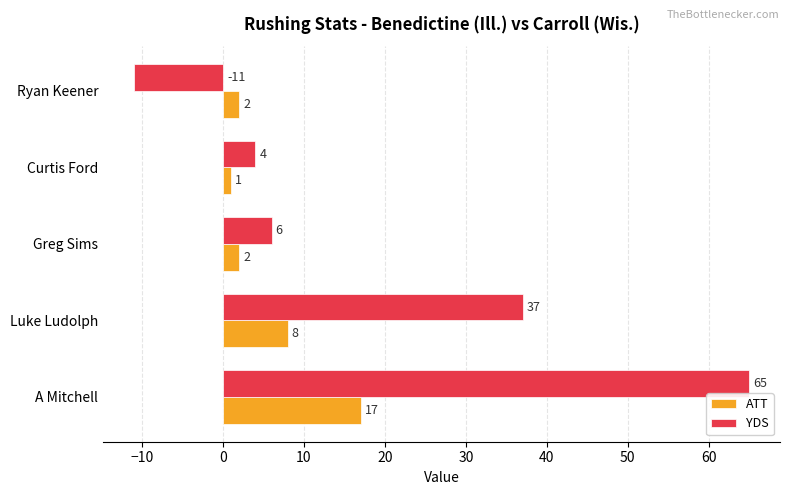

What are all the series names shown in the legend?

ATT, YDS